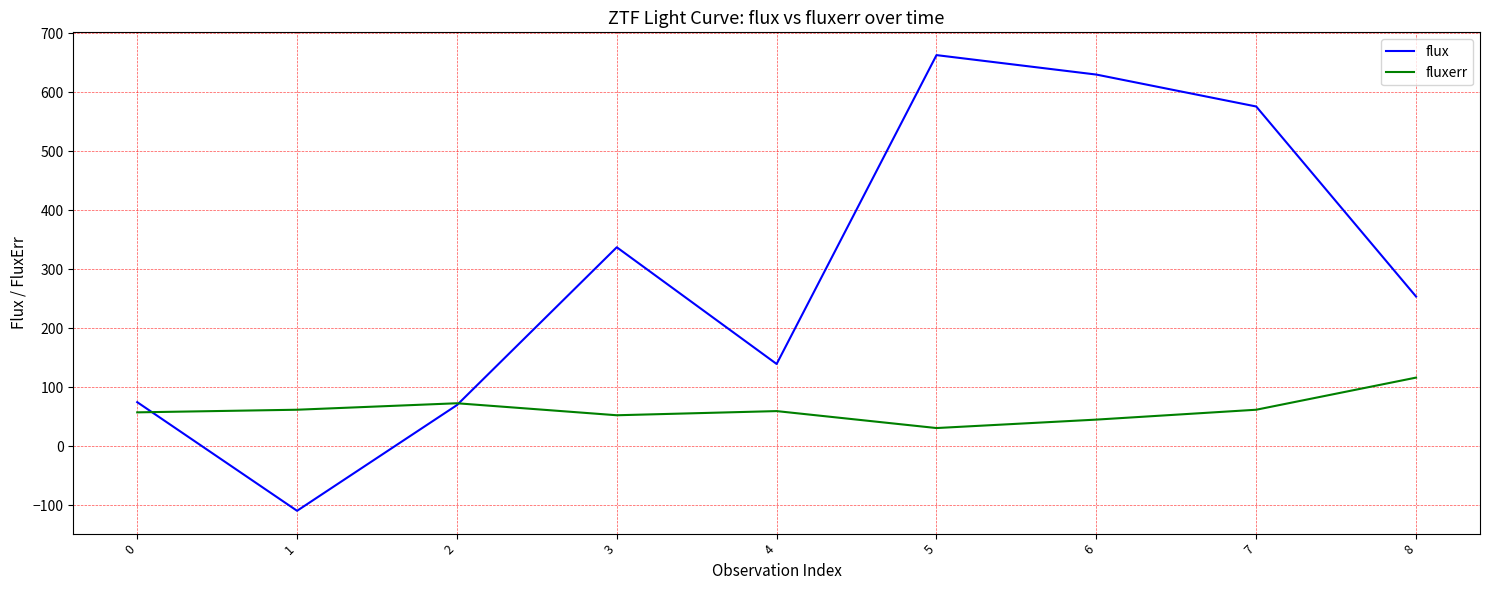

What is the highest value of the fluxerr series?

116.3